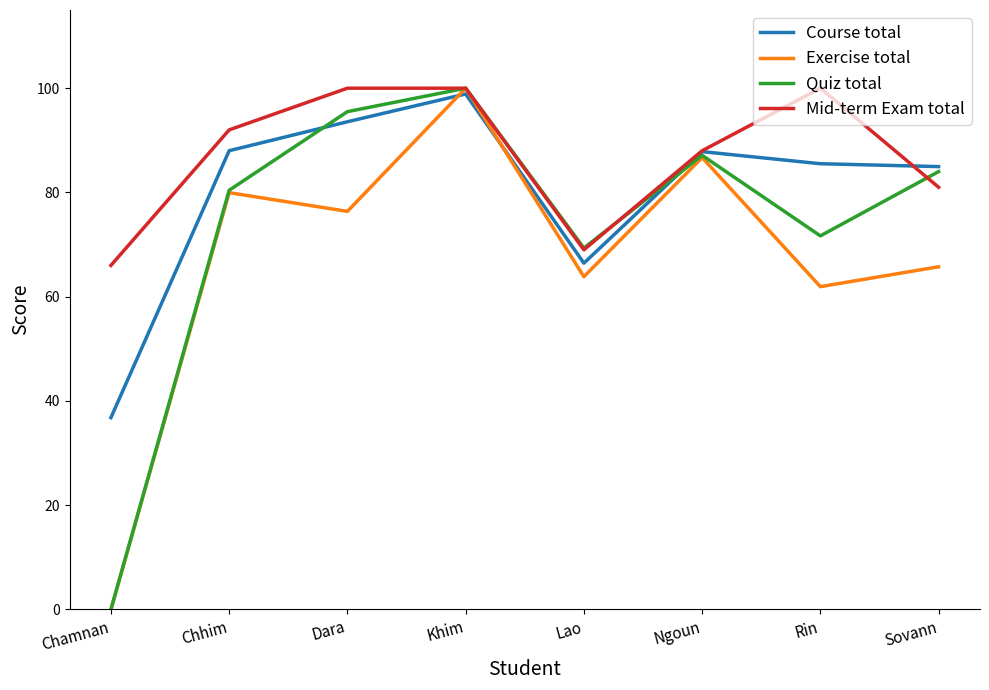

What position from the right is Chhim?

7